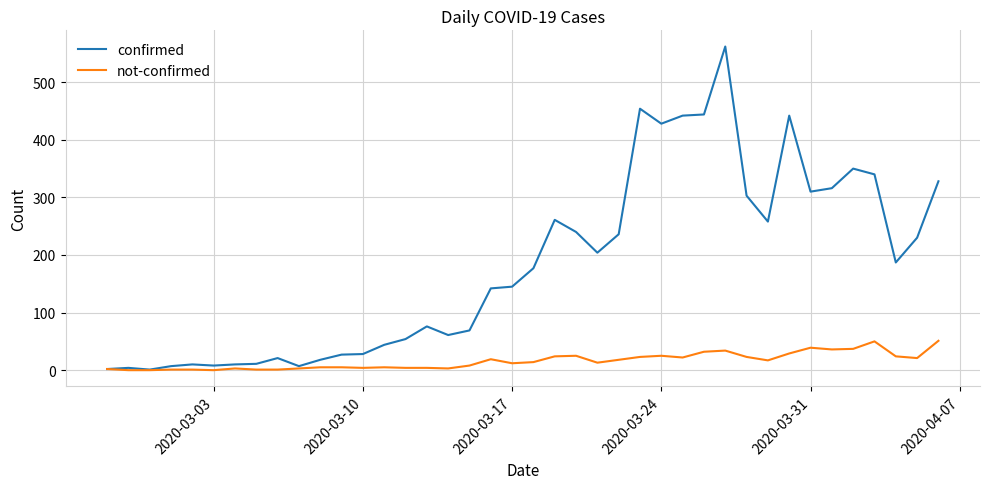

Which series has the largest range (max minus min)?

confirmed